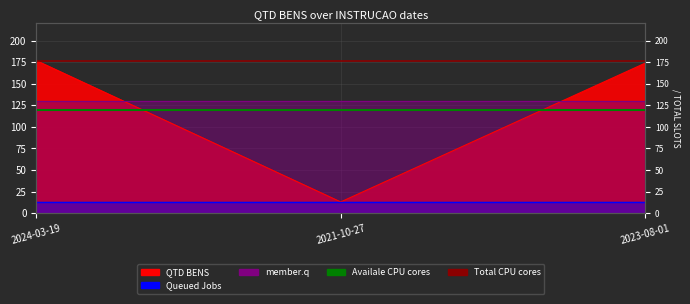

What position from the left is 2024-03-19?

1